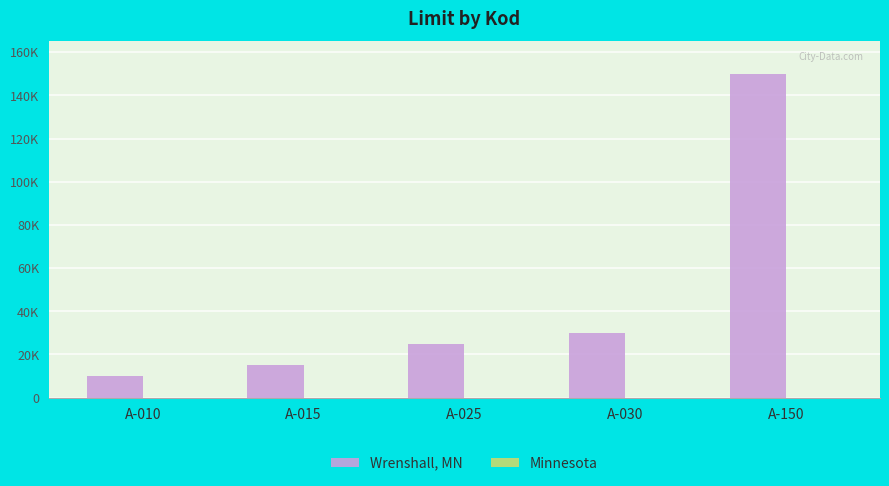

Rank the series by their average value, from highest to lowest.

Wrenshall, MN, Minnesota